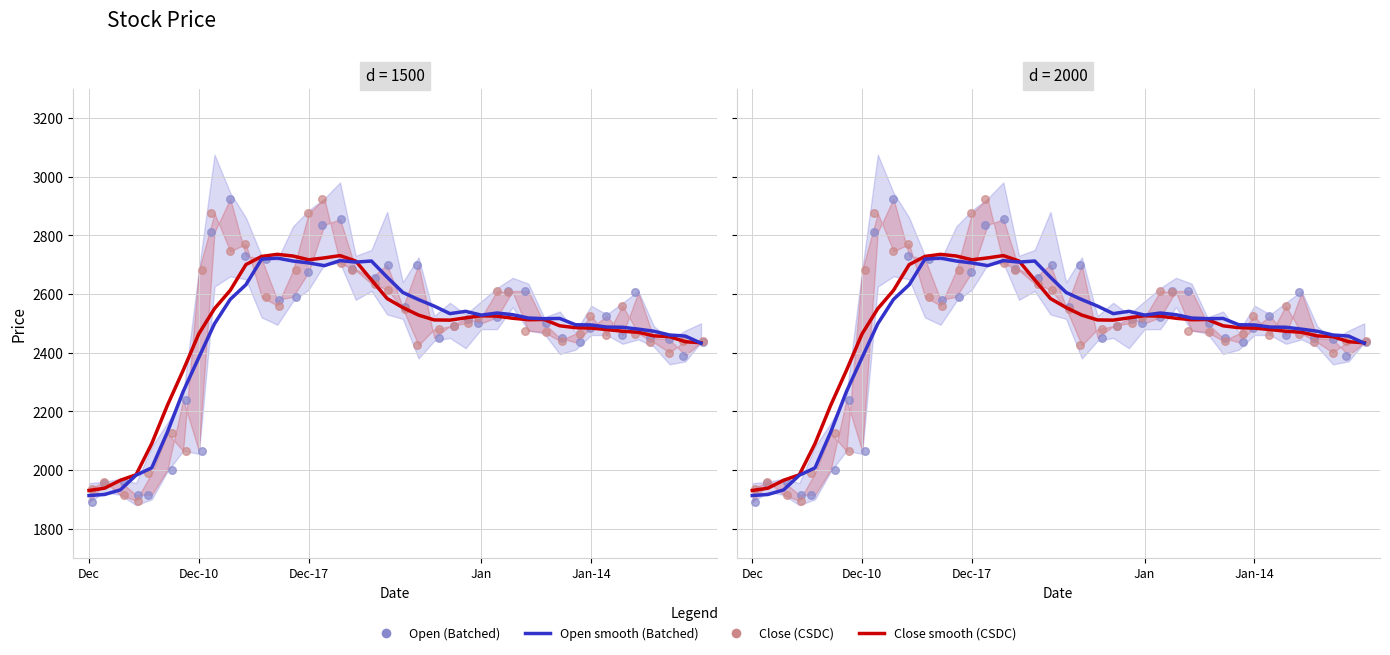

Which series has the widest spread of Y values?

Open (Batched)